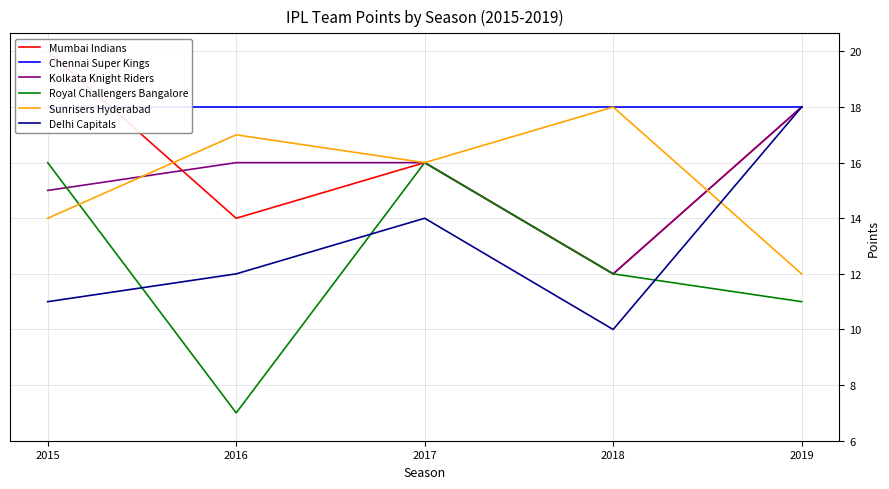

Reading left to right, transcribe all the data shown in this chart.

Mumbai Indians: 20	14	16	12	18
Chennai Super Kings: 18	18	18	18	18
Kolkata Knight Riders: 15	16	16	12	18
Royal Challengers Bangalore: 16	7	16	12	11
Sunrisers Hyderabad: 14	17	16	18	12
Delhi Capitals: 11	12	14	10	18